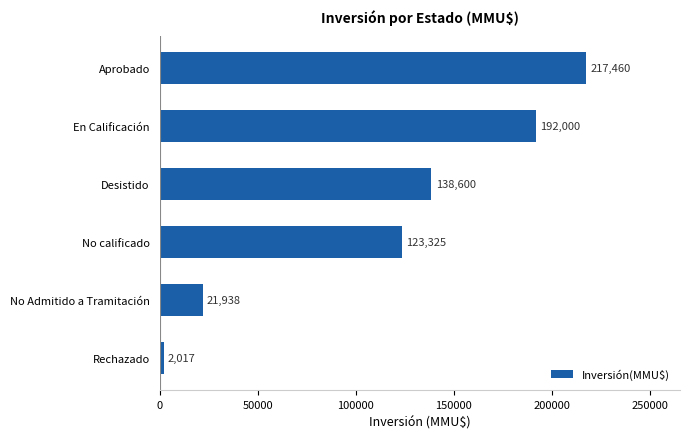

What is the average value?

115890